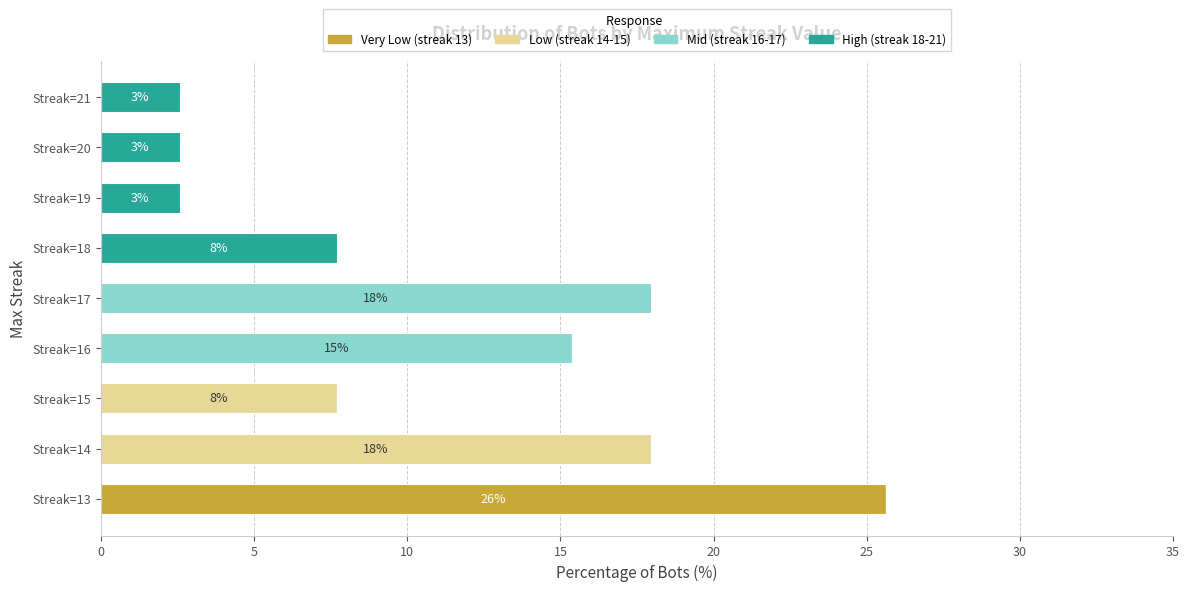

What is the total value across all series at Streak=13?

25.6